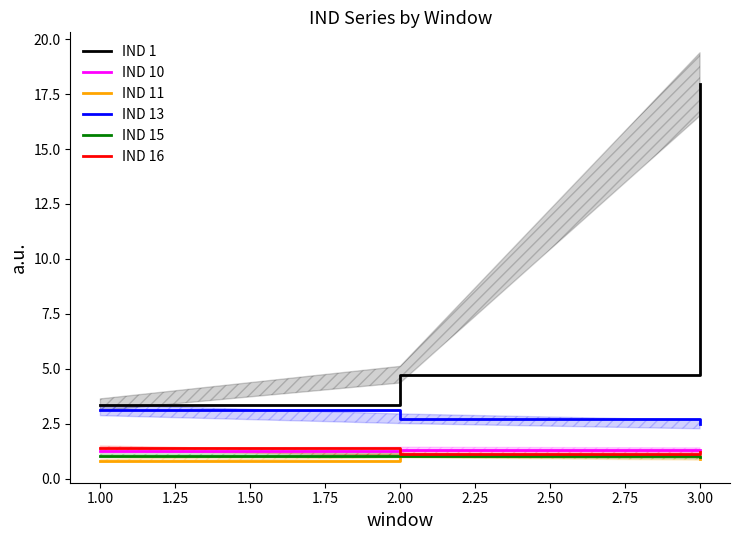

Is it true that IND 11 equals 1.0 at 2.00?

True